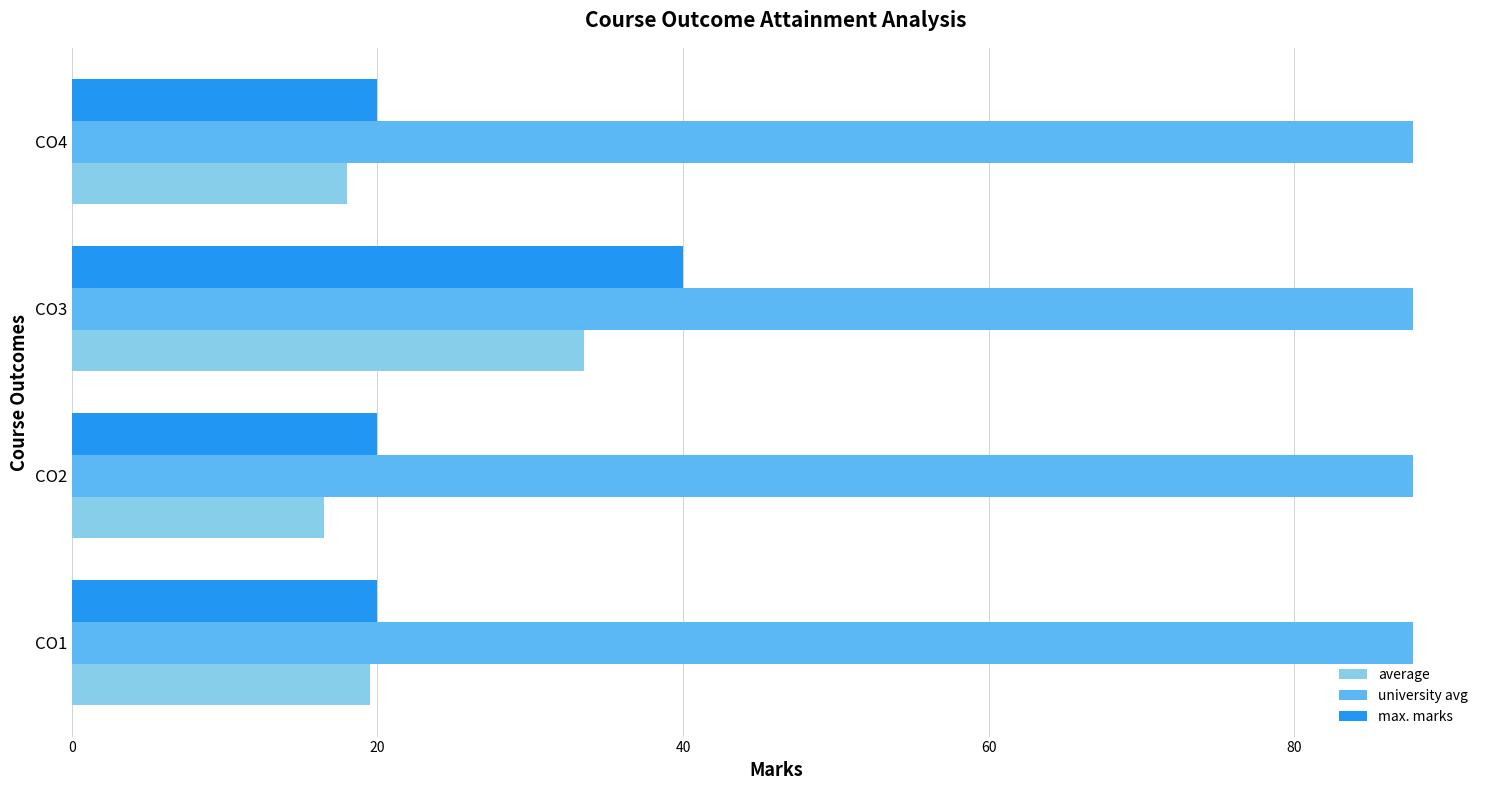

List the series in order of their peak value, highest first.

university avg, max. marks, average